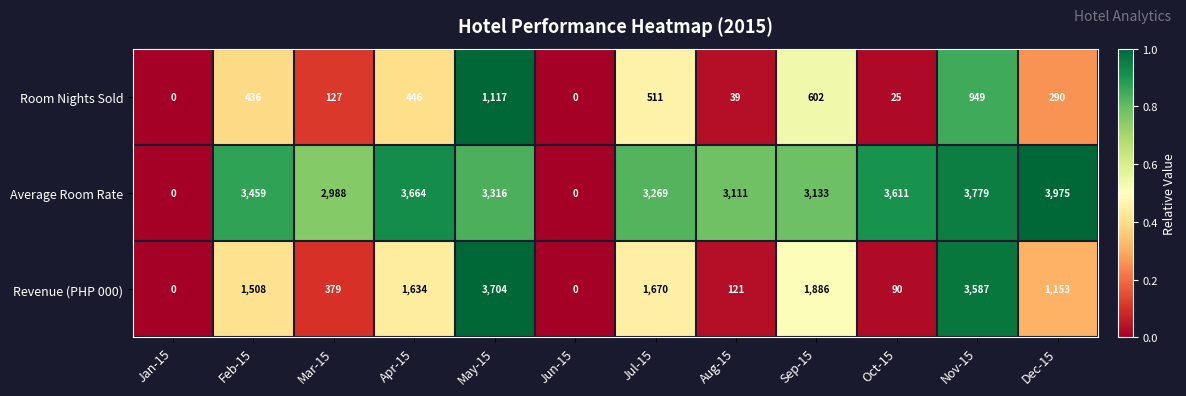

Rank the series at Apr-15 from highest to lowest value.

Average Room Rate, Revenue (PHP 000), Room Nights Sold